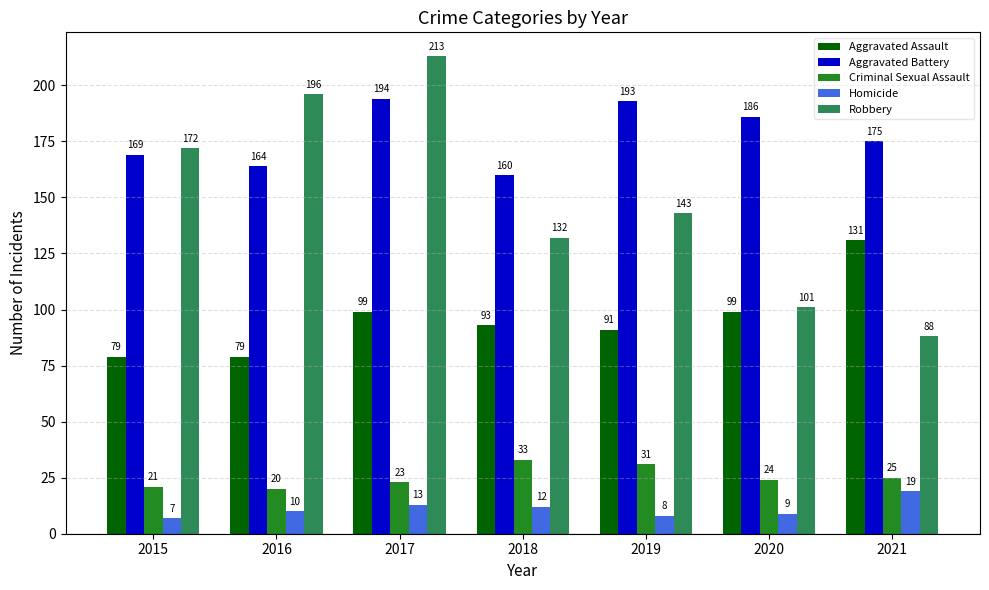

At which label is Criminal Sexual Assault closest to 26?

2021